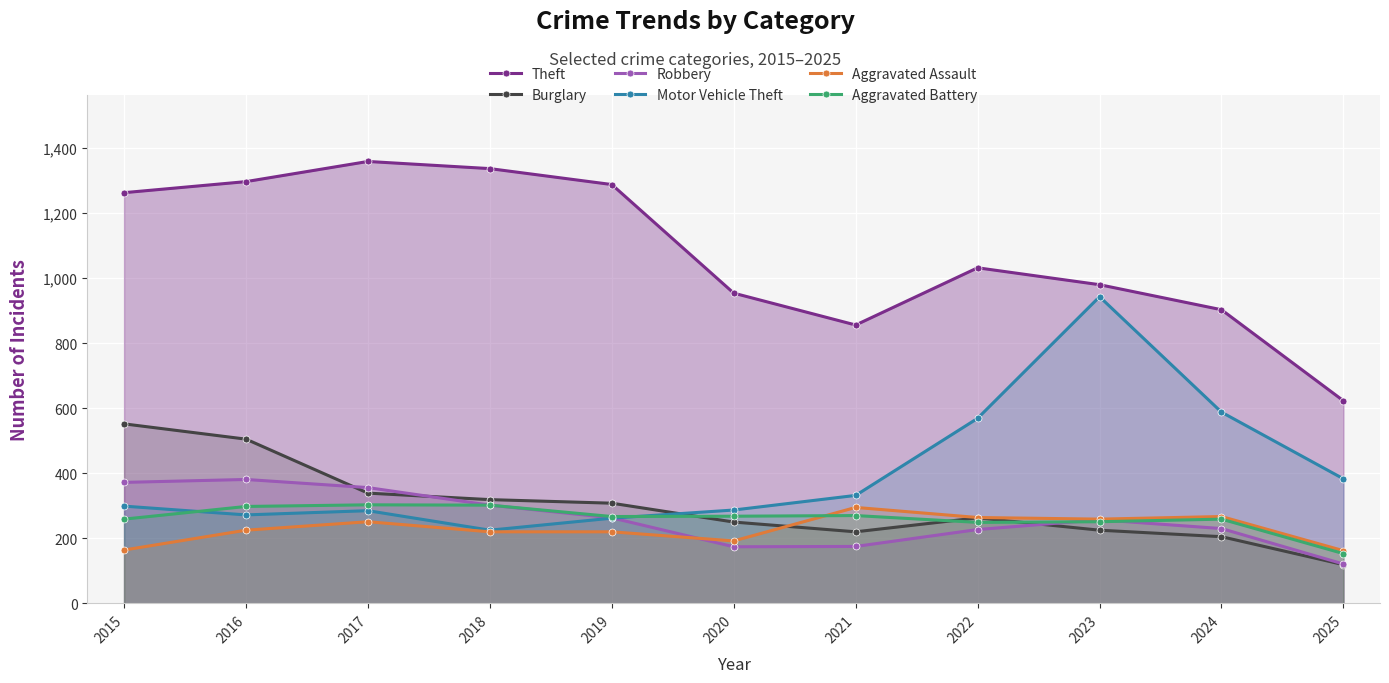

The Aggravated Assault series shows 225 at 2016. True or false?

True